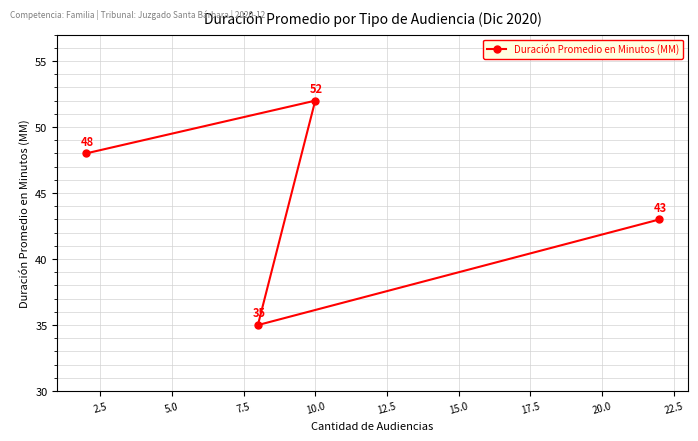

What is the sum of all values?

178